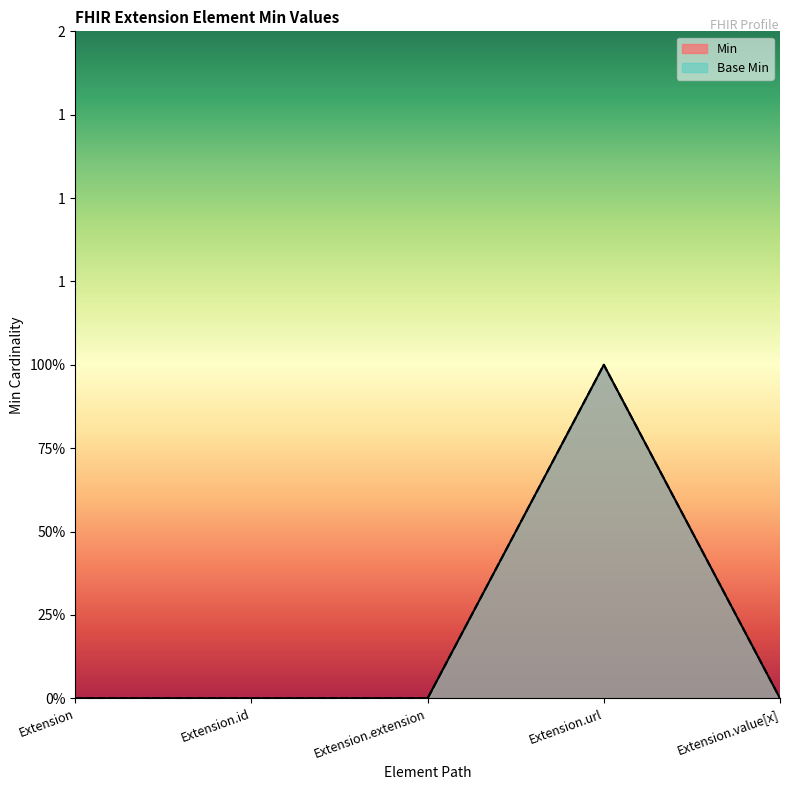

What is the total value across all series at Extension.url?

2